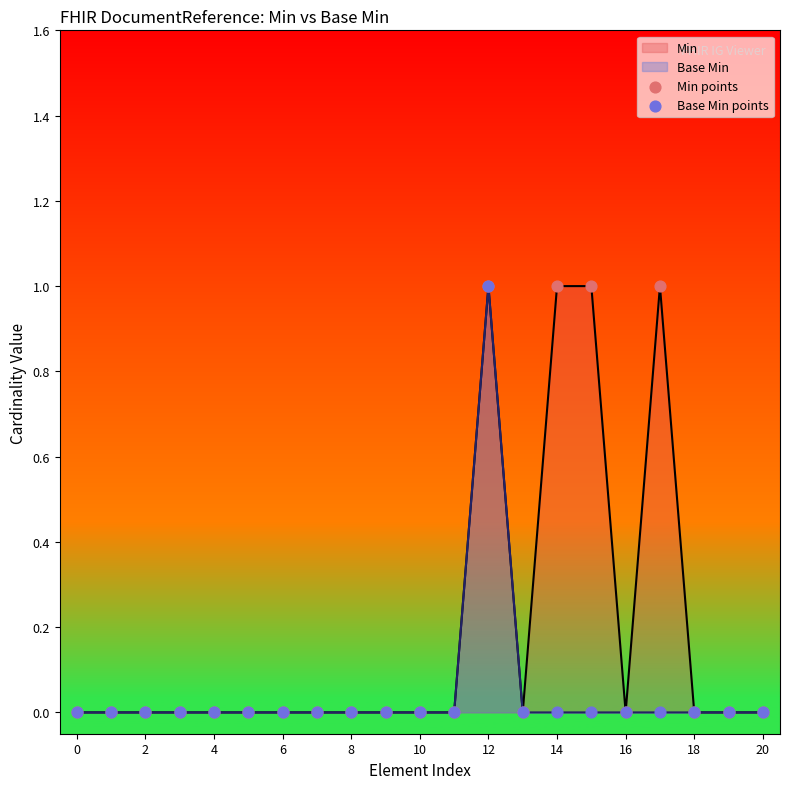

Which series reaches the minimum Y coordinate?

Min points